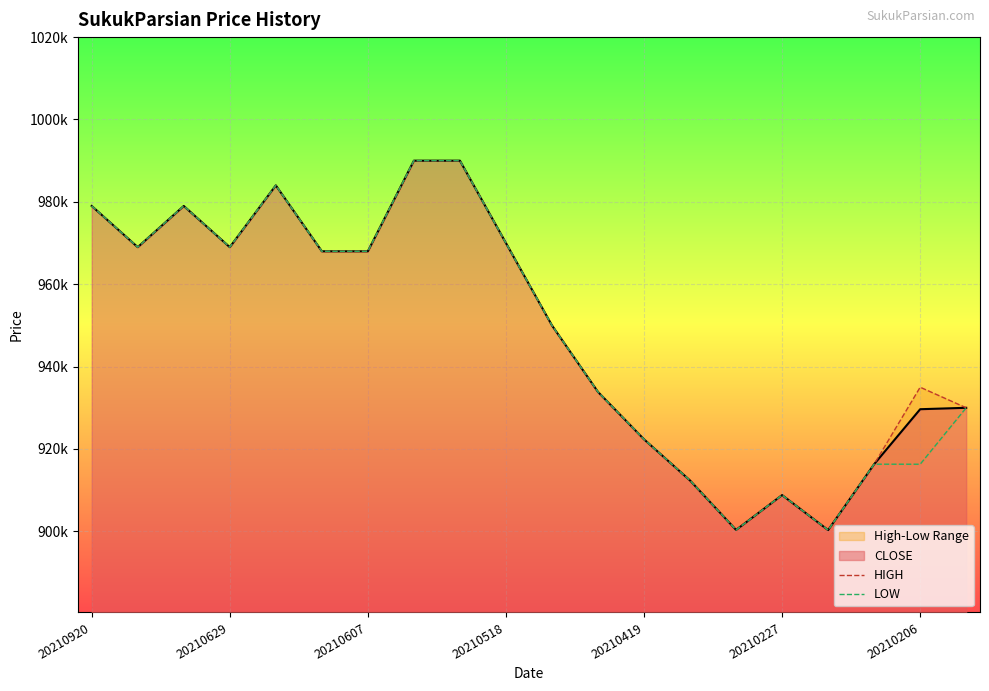

Rank the series by their average value, from highest to lowest.

HIGH, LOW